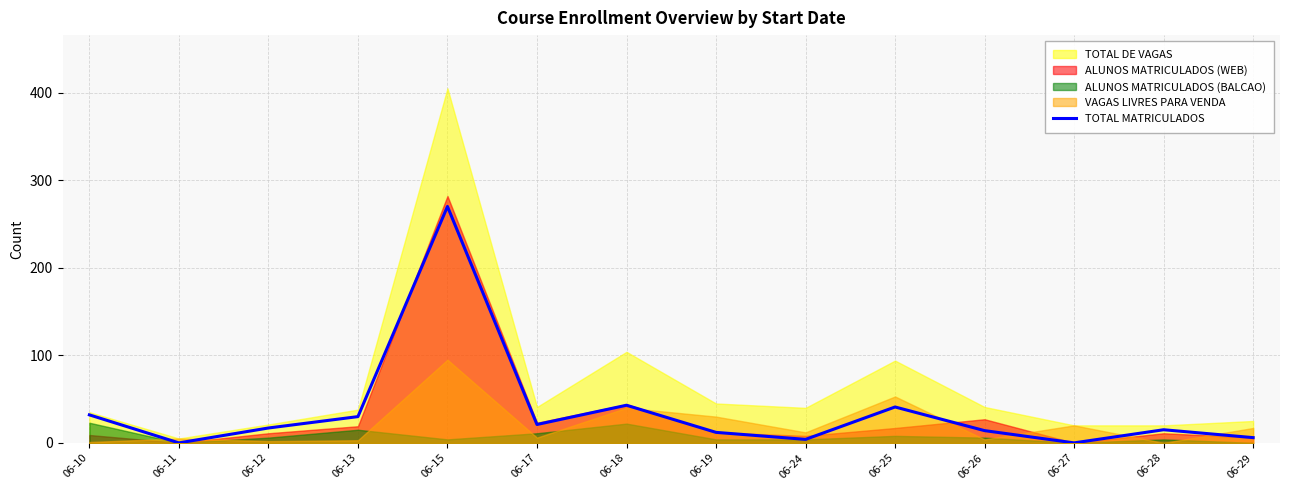

What is the difference between the values at 06-10 and 06-15?

238